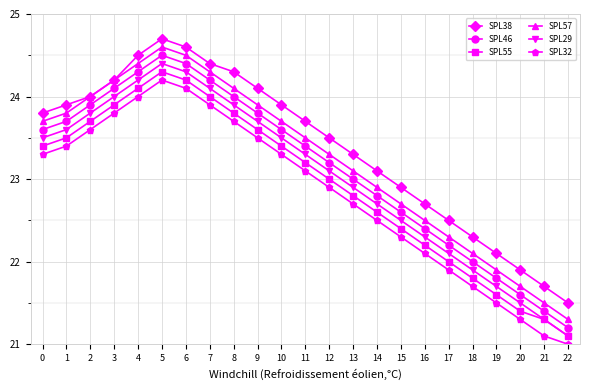

At which label does SPL29 reach its peak?

5